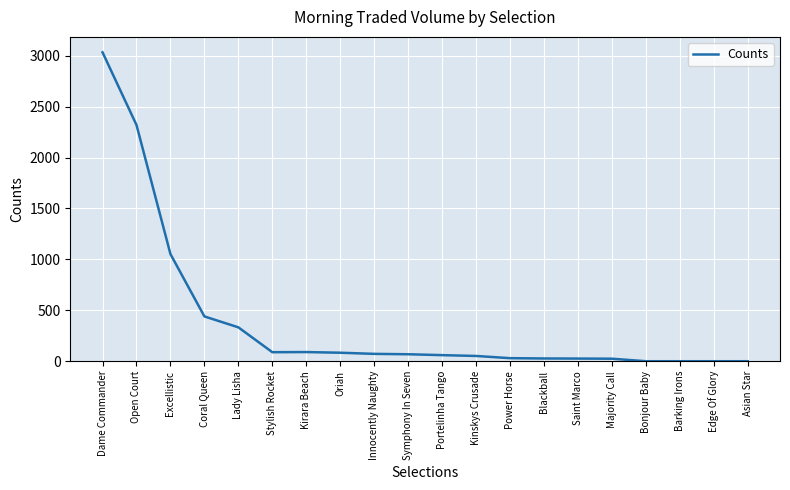

Is it true that the value at Symphony In Seven is 68.4?

True